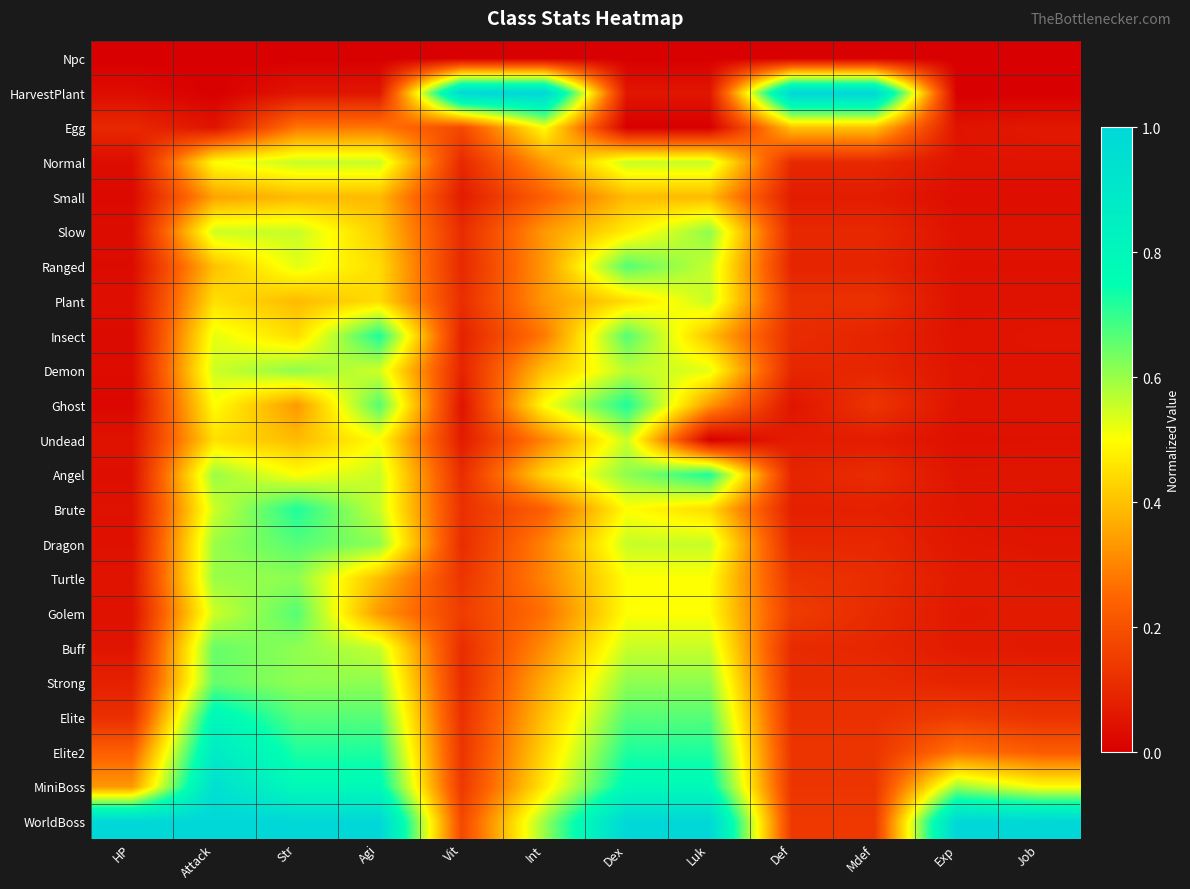

Reading right to left, what are all the values shown in this chart?

Npc: Job=0.0	Exp=0.0	Mdef=0.0	Def=0.0	Luk=0.0	Dex=0.0	Int=0.0	Vit=0.0	Agi=0.0	Str=0.0	Attack=0.0	HP=0.0
HarvestPlant: Job=0.0	Exp=0.0	Mdef=1.0	Def=1.0	Luk=0.1	Dex=0.1	Int=1.0	Vit=1.0	Agi=0.1	Str=0.1	Attack=0.0	HP=0.0
Egg: Job=0.1	Exp=0.1	Mdef=0.4	Def=0.4	Luk=0.0	Dex=0.0	Int=0.5	Vit=0.2	Agi=0.3	Str=0.3	Attack=0.1	HP=0.1
Normal: Job=0.1	Exp=0.1	Mdef=0.1	Def=0.1	Luk=0.6	Dex=0.6	Int=0.3	Vit=0.1	Agi=0.6	Str=0.6	Attack=0.5	HP=0.0
Small: Job=0.0	Exp=0.0	Mdef=0.1	Def=0.1	Luk=0.4	Dex=0.4	Int=0.2	Vit=0.1	Agi=0.4	Str=0.4	Attack=0.3	HP=0.0
Slow: Job=0.0	Exp=0.0	Mdef=0.1	Def=0.1	Luk=0.6	Dex=0.5	Int=0.3	Vit=0.1	Agi=0.4	Str=0.6	Attack=0.6	HP=0.0
Ranged: Job=0.0	Exp=0.0	Mdef=0.1	Def=0.1	Luk=0.6	Dex=0.7	Int=0.3	Vit=0.1	Agi=0.4	Str=0.5	Attack=0.4	HP=0.0
Plant: Job=0.0	Exp=0.0	Mdef=0.1	Def=0.1	Luk=0.6	Dex=0.4	Int=0.3	Vit=0.1	Agi=0.4	Str=0.4	Attack=0.5	HP=0.0
Insect: Job=0.1	Exp=0.0	Mdef=0.1	Def=0.1	Luk=0.4	Dex=0.7	Int=0.3	Vit=0.1	Agi=0.7	Str=0.4	Attack=0.5	HP=0.0
Demon: Job=0.0	Exp=0.1	Mdef=0.1	Def=0.1	Luk=0.5	Dex=0.6	Int=0.4	Vit=0.1	Agi=0.5	Str=0.6	Attack=0.6	HP=0.0
Ghost: Job=0.1	Exp=0.1	Mdef=0.1	Def=0.1	Luk=0.3	Dex=0.7	Int=0.5	Vit=0.1	Agi=0.7	Str=0.3	Attack=0.5	HP=0.0
Undead: Job=0.0	Exp=0.0	Mdef=0.1	Def=0.1	Luk=0.0	Dex=0.6	Int=0.3	Vit=0.1	Agi=0.5	Str=0.4	Attack=0.5	HP=0.0
Angel: Job=0.1	Exp=0.1	Mdef=0.1	Def=0.1	Luk=0.7	Dex=0.6	Int=0.4	Vit=0.1	Agi=0.6	Str=0.5	Attack=0.6	HP=0.0
Brute: Job=0.0	Exp=0.1	Mdef=0.1	Def=0.1	Luk=0.4	Dex=0.5	Int=0.2	Vit=0.1	Agi=0.6	Str=0.7	Attack=0.6	HP=0.0
Dragon: Job=0.1	Exp=0.1	Mdef=0.1	Def=0.1	Luk=0.6	Dex=0.6	Int=0.3	Vit=0.1	Agi=0.6	Str=0.7	Attack=0.6	HP=0.0
Turtle: Job=0.1	Exp=0.1	Mdef=0.1	Def=0.1	Luk=0.5	Dex=0.5	Int=0.3	Vit=0.1	Agi=0.4	Str=0.6	Attack=0.6	HP=0.1
Golem: Job=0.1	Exp=0.1	Mdef=0.1	Def=0.2	Luk=0.5	Dex=0.5	Int=0.3	Vit=0.1	Agi=0.3	Str=0.7	Attack=0.6	HP=0.0
Buff: Job=0.1	Exp=0.1	Mdef=0.1	Def=0.1	Luk=0.6	Dex=0.6	Int=0.3	Vit=0.1	Agi=0.6	Str=0.6	Attack=0.7	HP=0.1
Strong: Job=0.1	Exp=0.1	Mdef=0.1	Def=0.1	Luk=0.6	Dex=0.6	Int=0.4	Vit=0.1	Agi=0.6	Str=0.6	Attack=0.7	HP=0.1
Elite: Job=0.1	Exp=0.1	Mdef=0.1	Def=0.1	Luk=0.7	Dex=0.7	Int=0.4	Vit=0.1	Agi=0.7	Str=0.7	Attack=0.8	HP=0.1
Elite2: Job=0.2	Exp=0.3	Mdef=0.1	Def=0.1	Luk=0.7	Dex=0.7	Int=0.4	Vit=0.1	Agi=0.7	Str=0.7	Attack=0.9	HP=0.2
MiniBoss: Job=0.5	Exp=0.6	Mdef=0.1	Def=0.1	Luk=0.8	Dex=0.8	Int=0.5	Vit=0.1	Agi=0.8	Str=0.8	Attack=0.9	HP=0.3
WorldBoss: Job=1.0	Exp=1.0	Mdef=0.1	Def=0.1	Luk=1.0	Dex=1.0	Int=0.6	Vit=0.2	Agi=1.0	Str=1.0	Attack=1.0	HP=1.0